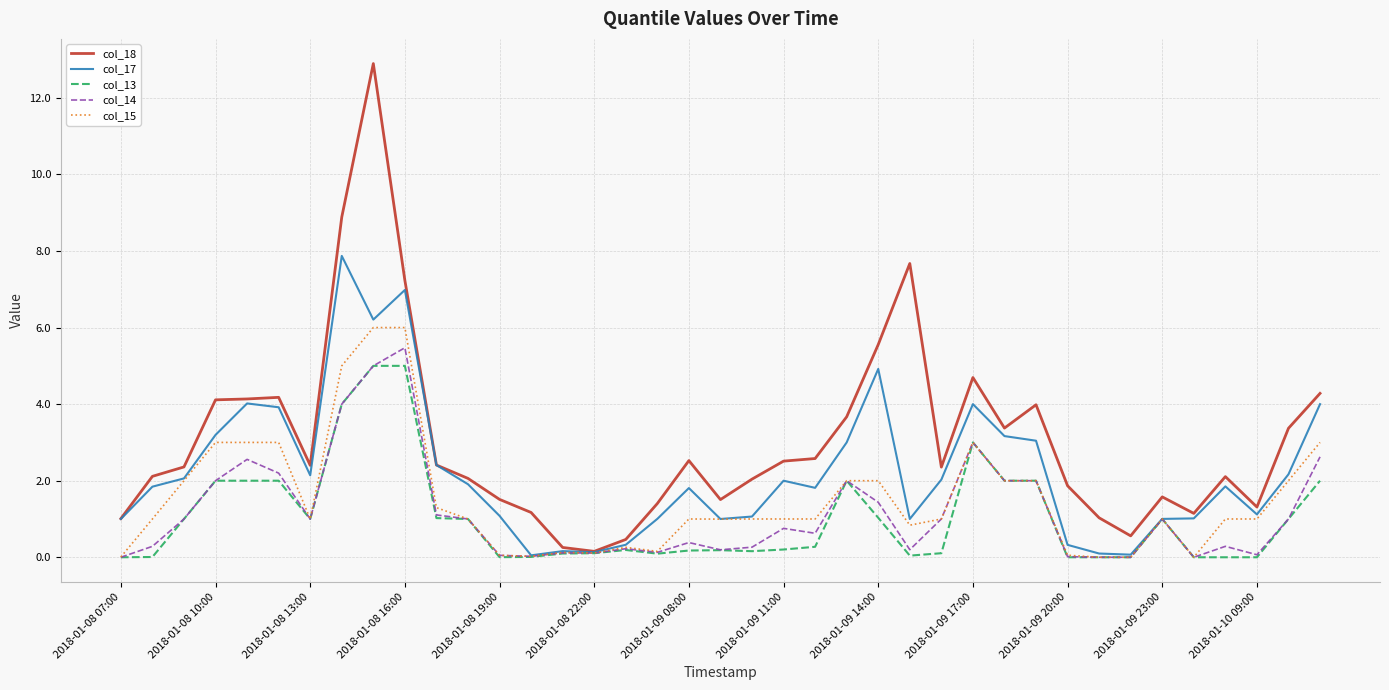

Which series has the largest range (max minus min)?

col_18